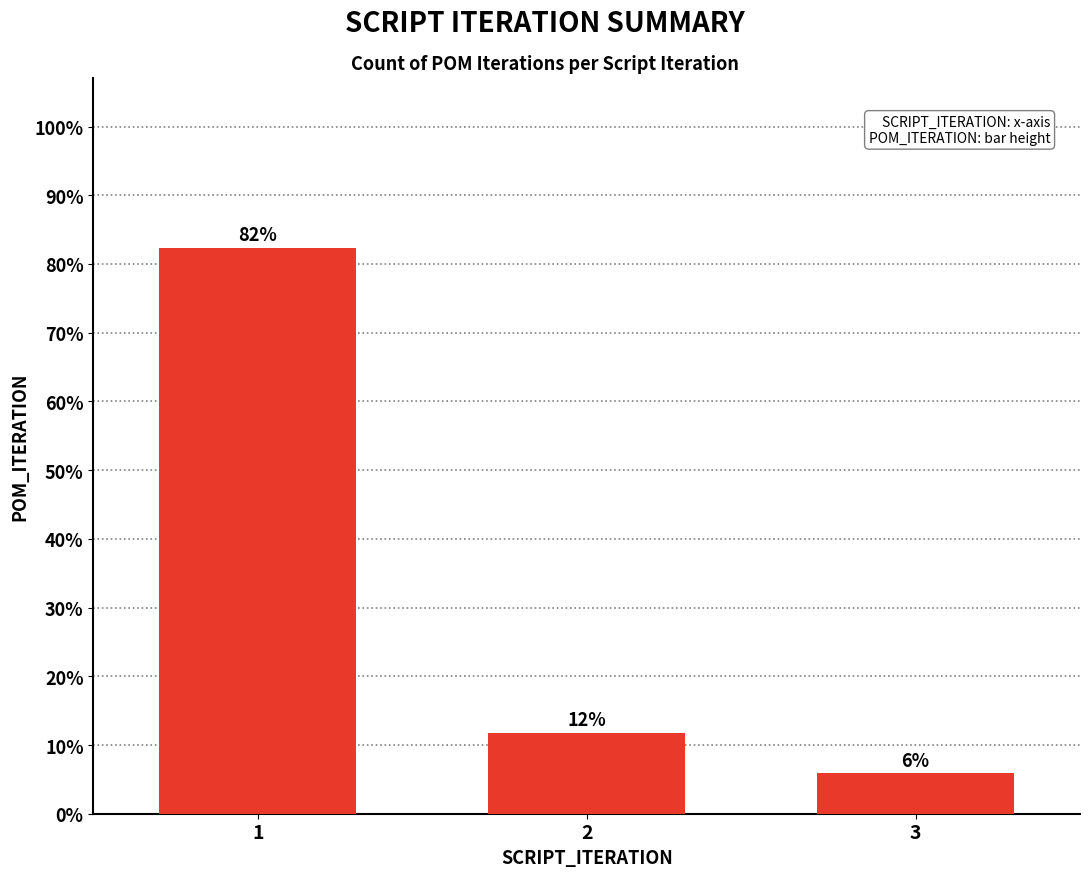

What is the approximate value at 1?

82.4